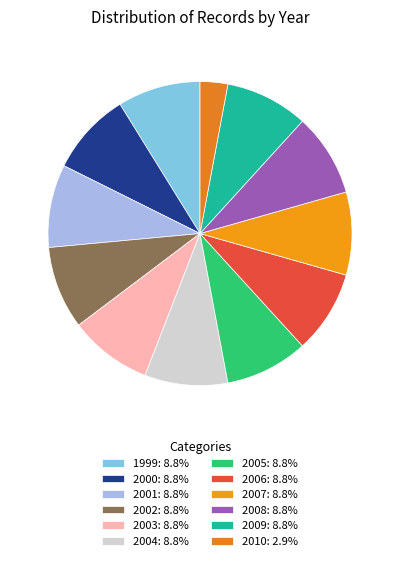

What is the ratio of the value at 2007 to the value at 2000?

1.0